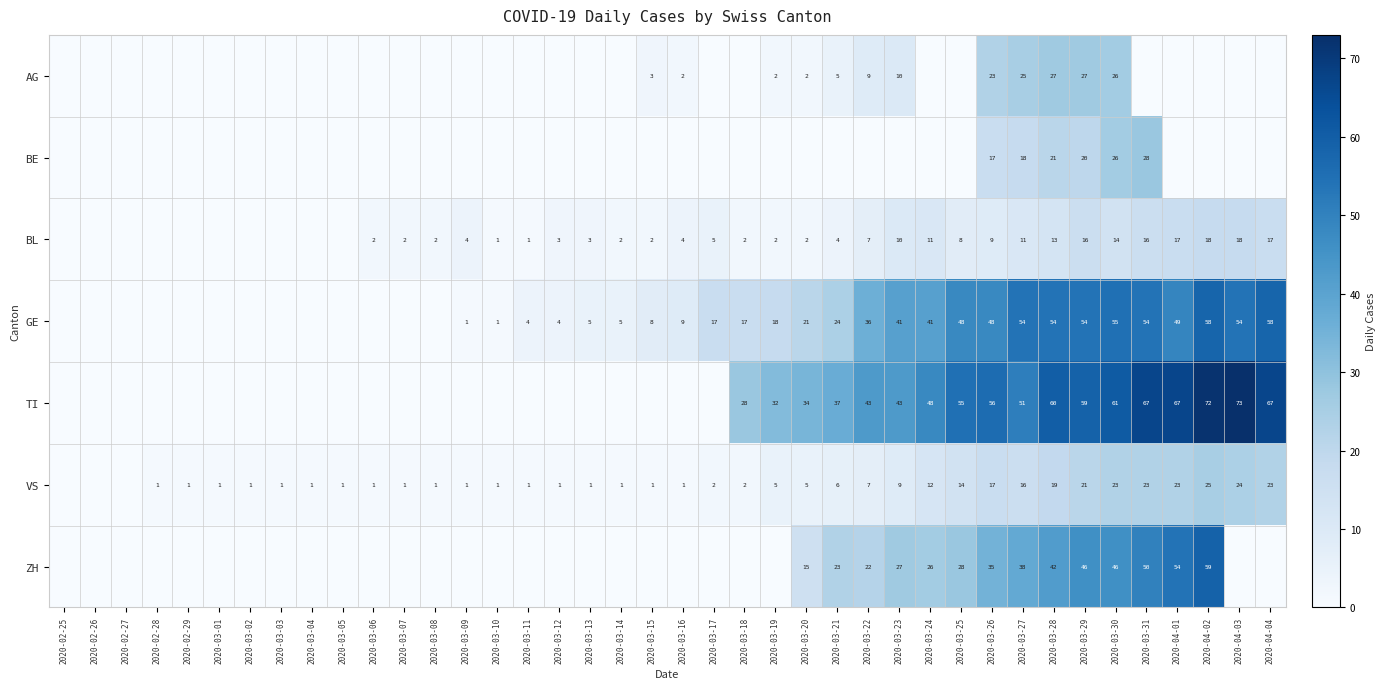

What is the difference between the BL values at 2020-03-15 and 2020-03-26?

7